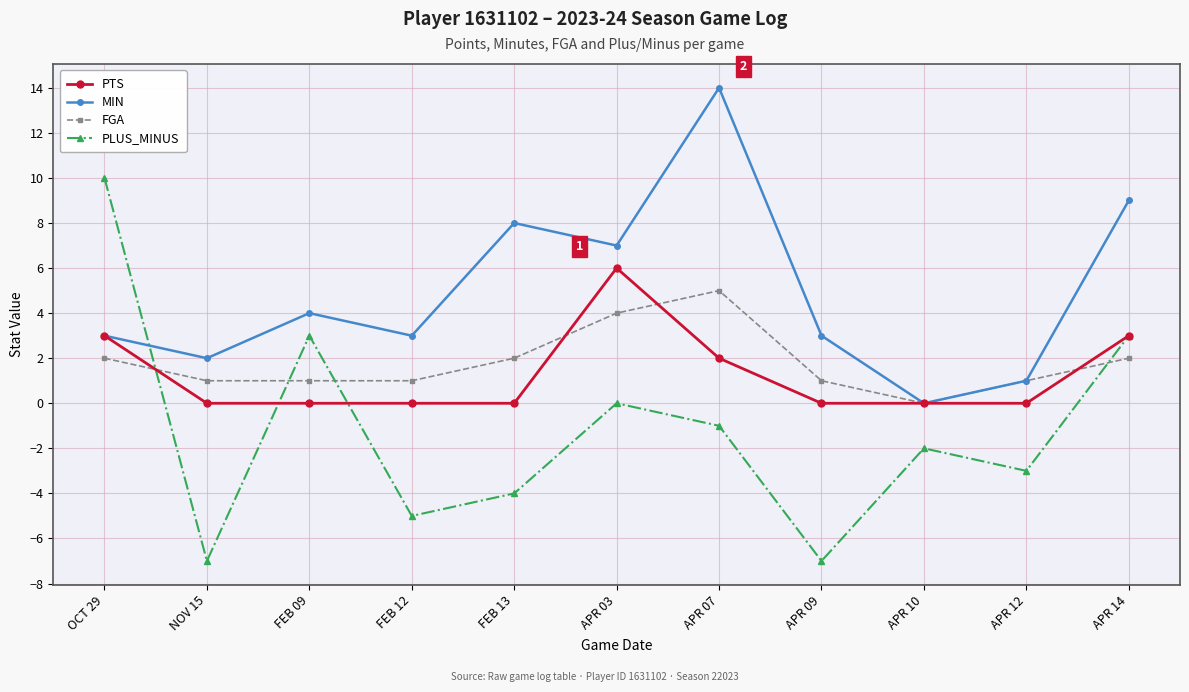

Reading right to left, what are all the values shown in this chart?

PTS: APR 14=3	APR 12=0	APR 10=0	APR 09=0	APR 07=2	APR 03=6	FEB 13=0	FEB 12=0	FEB 09=0	NOV 15=0	OCT 29=3
MIN: APR 14=9	APR 12=1	APR 10=0	APR 09=3	APR 07=14	APR 03=7	FEB 13=8	FEB 12=3	FEB 09=4	NOV 15=2	OCT 29=3
FGA: APR 14=2	APR 12=1	APR 10=0	APR 09=1	APR 07=5	APR 03=4	FEB 13=2	FEB 12=1	FEB 09=1	NOV 15=1	OCT 29=2
PLUS_MINUS: APR 14=3	APR 12=-3	APR 10=-2	APR 09=-7	APR 07=-1	APR 03=0	FEB 13=-4	FEB 12=-5	FEB 09=3	NOV 15=-7	OCT 29=10